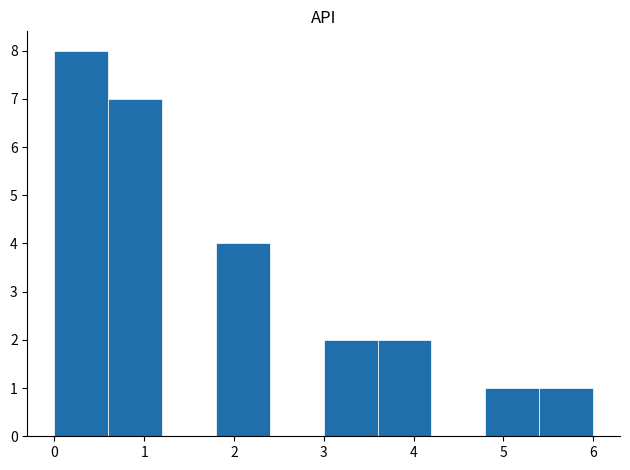

Which range on the x-axis has the tallest bar?

0.0 to 0.6